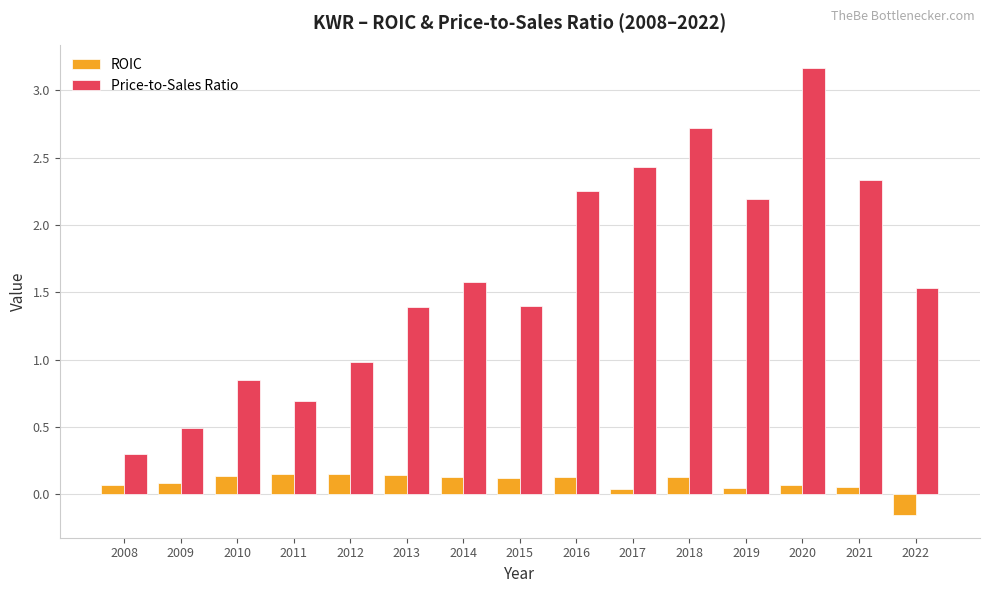

At how many categories does at least one series exceed 0?

15